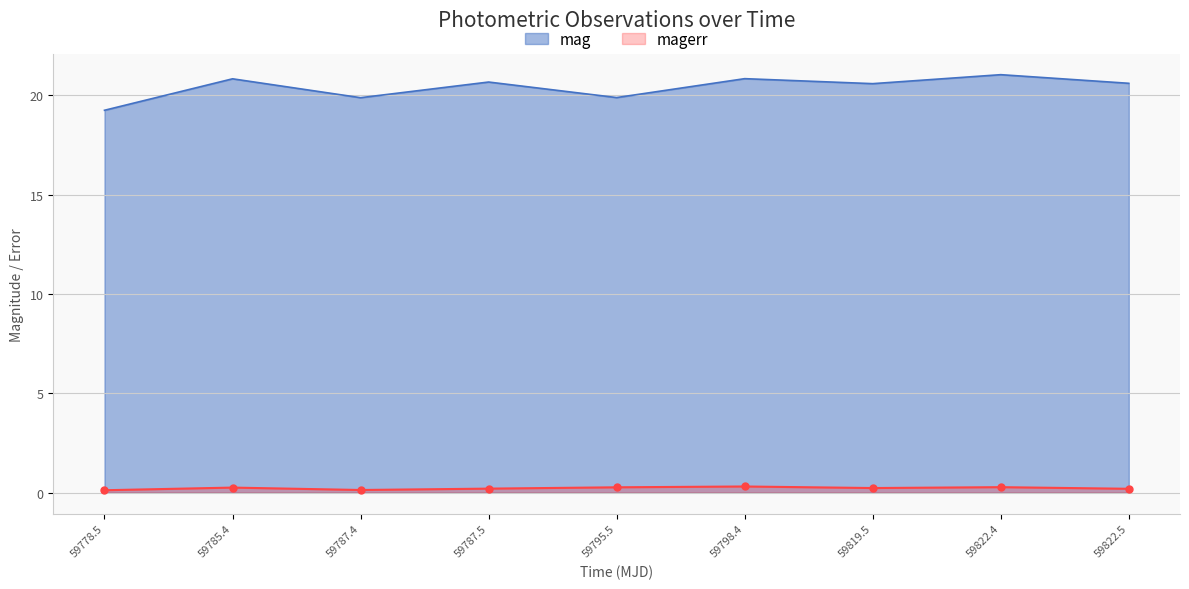

What is the maximum value for mag?

21.0